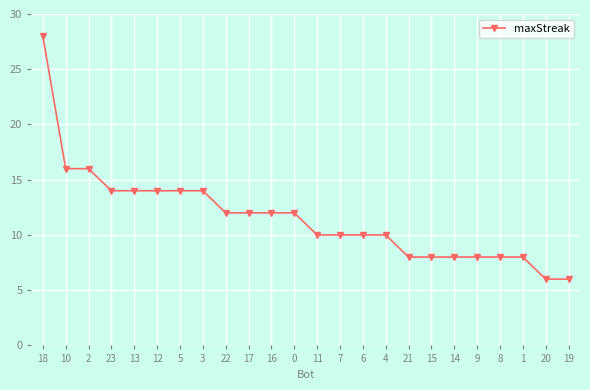

What is the change in value from 17 to 21?

-4